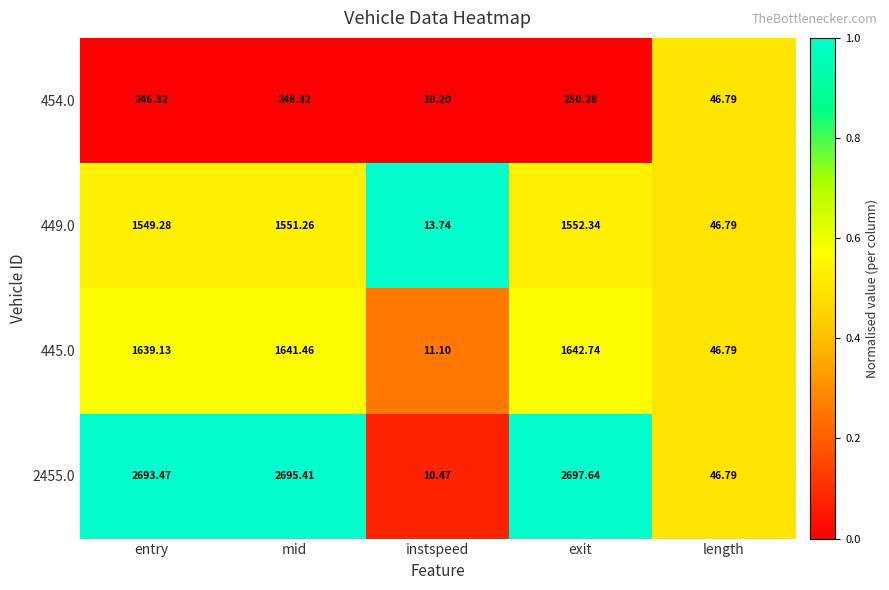

Is the value of 2455.0 at exit greater than the value of 445.0 at exit?

Yes